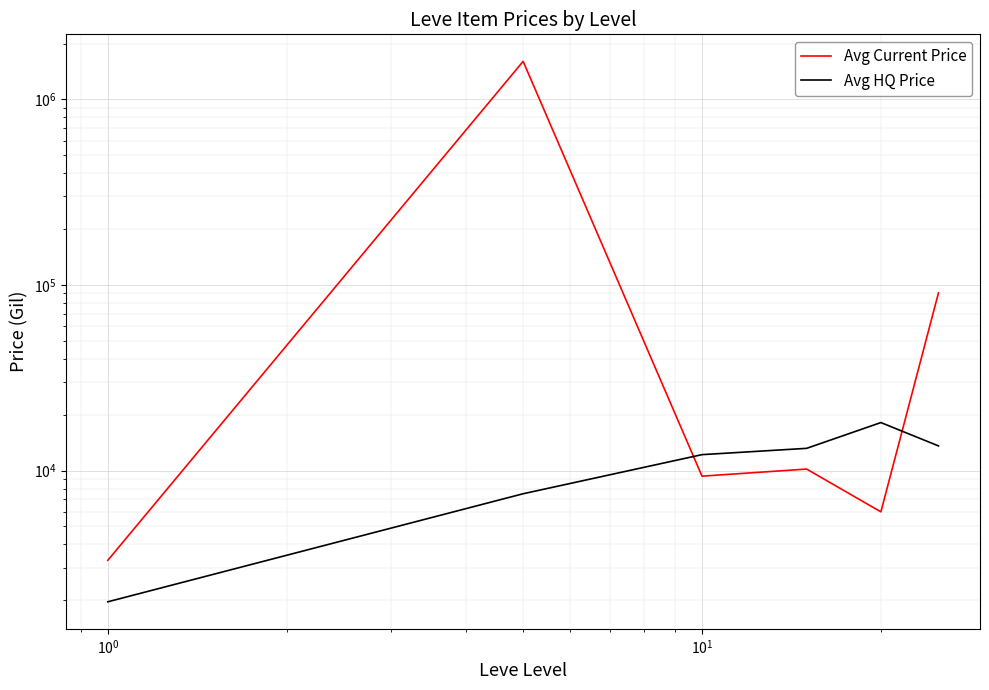

In Avg HQ Price, how many points are higher than both neighbors (excluding endpoints)?

1